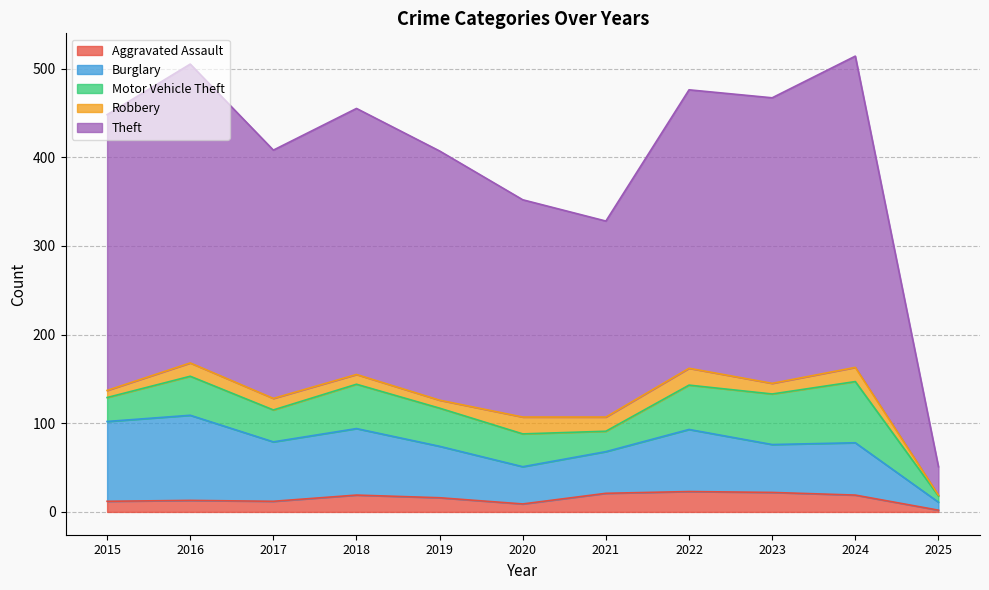

Where is the first local maximum for Burglary?

2016